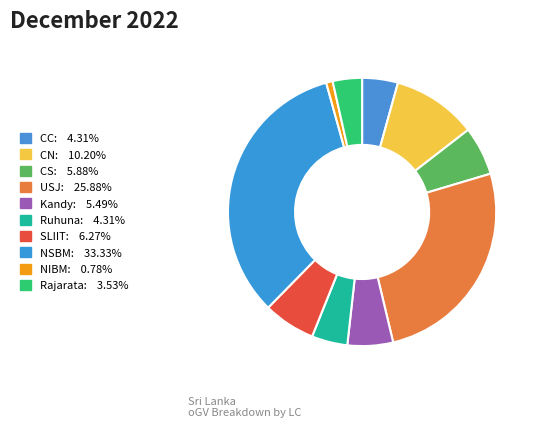

To the nearest percent, what is the combined percentage of CS and NSBM?

39%